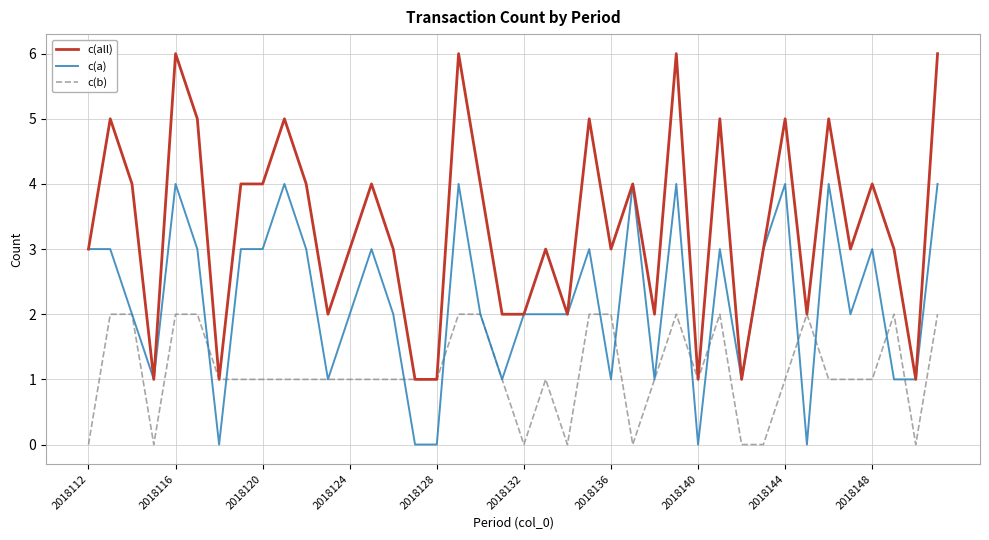

What is the sum of all c(a) values?

89